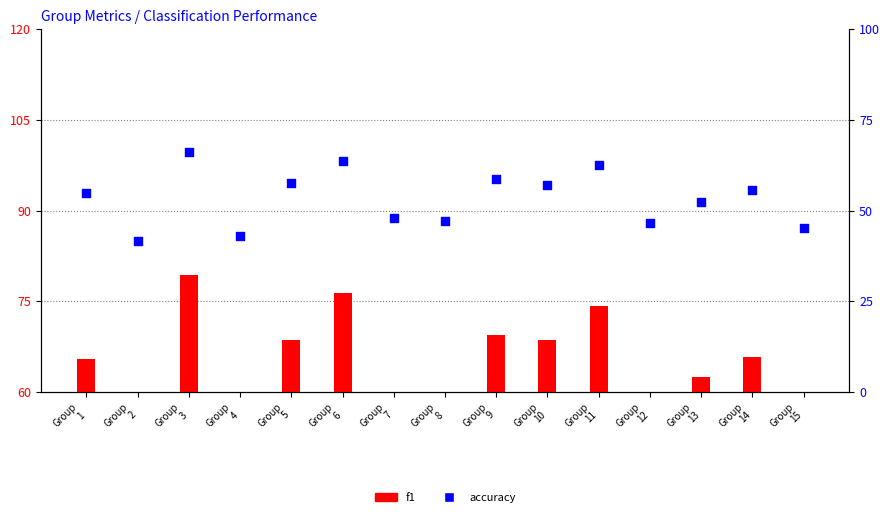

At how many categories does at least one series exceed 64?

8